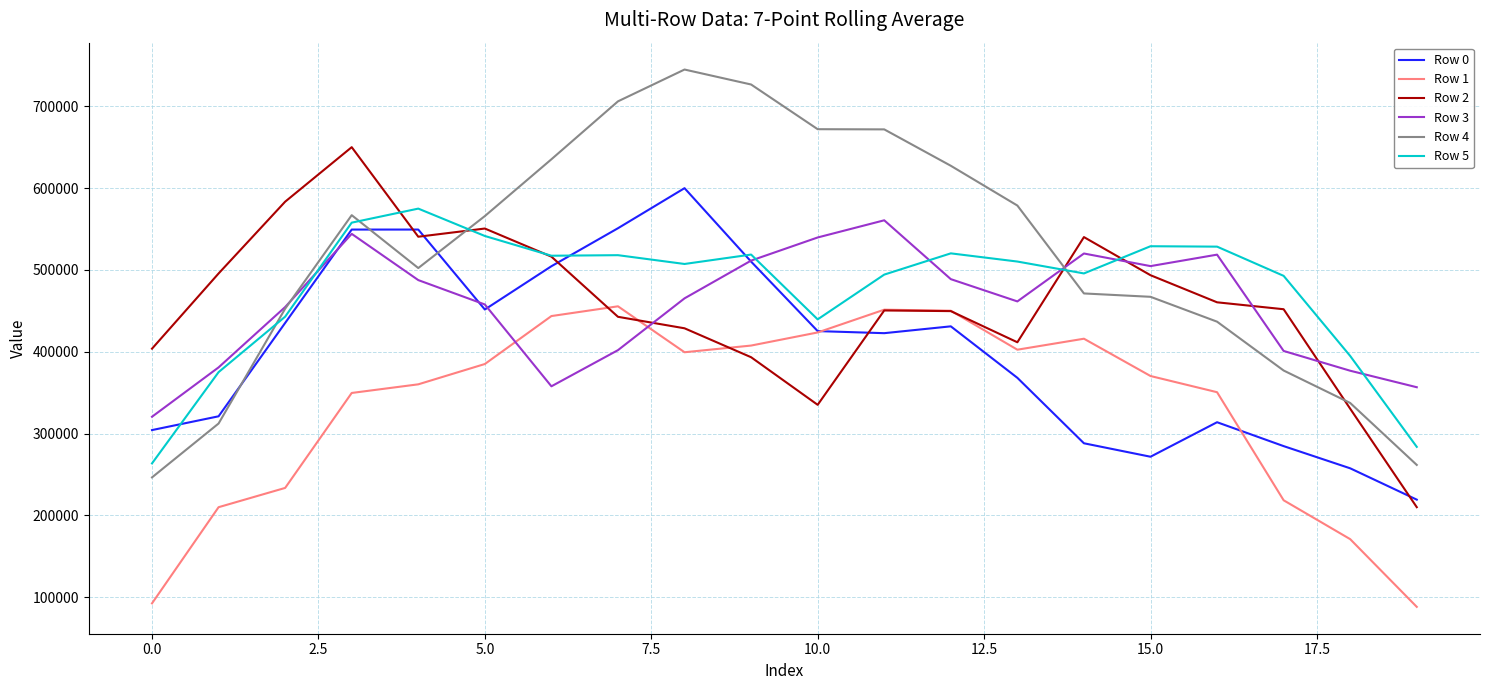

Which series ends up on top after the final intersection of Row 0 and Row 3?

Row 3